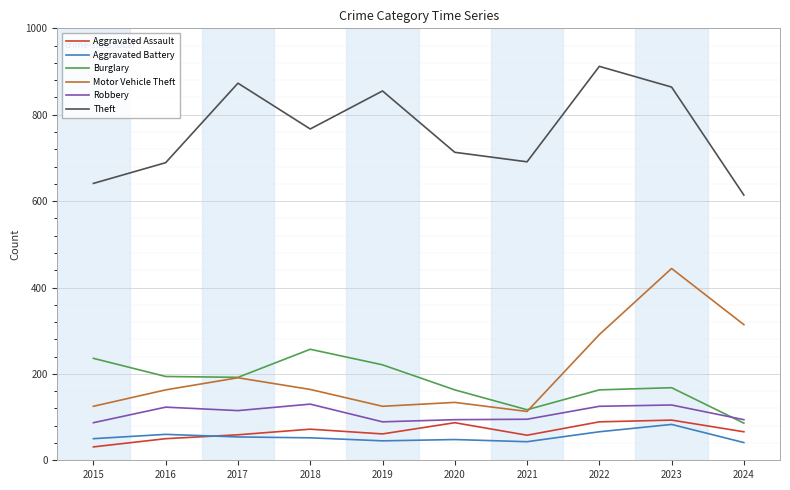

True or false: Theft and Motor Vehicle Theft intersect in this chart.

False